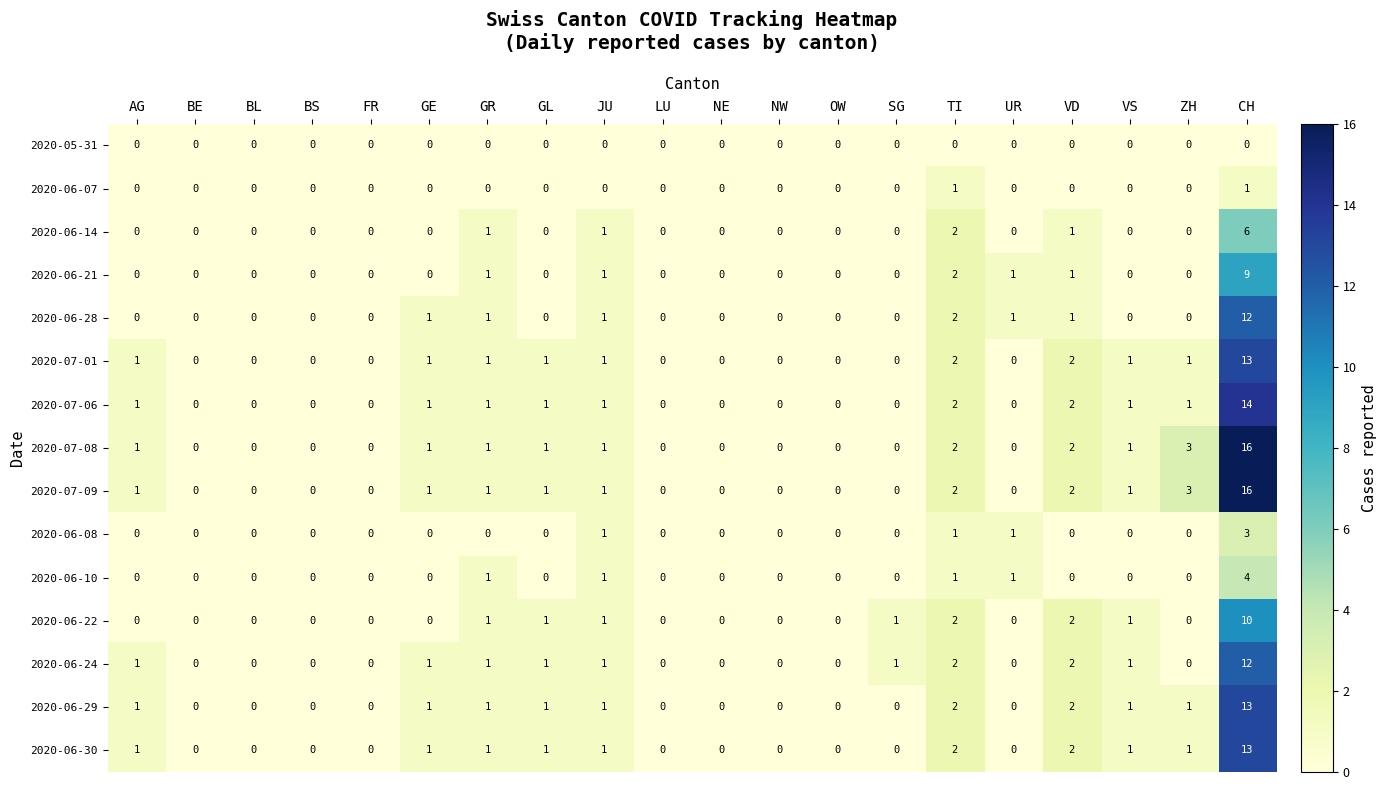

The value of 2020-06-21 at AG is 0. True or false?

True